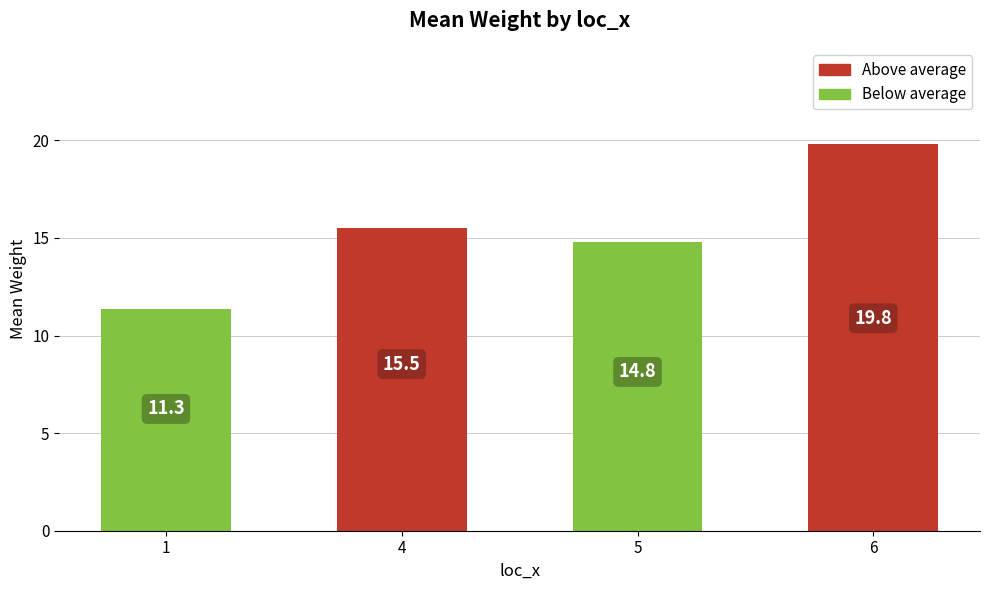

What is the difference between the second highest and minimum values?

4.2